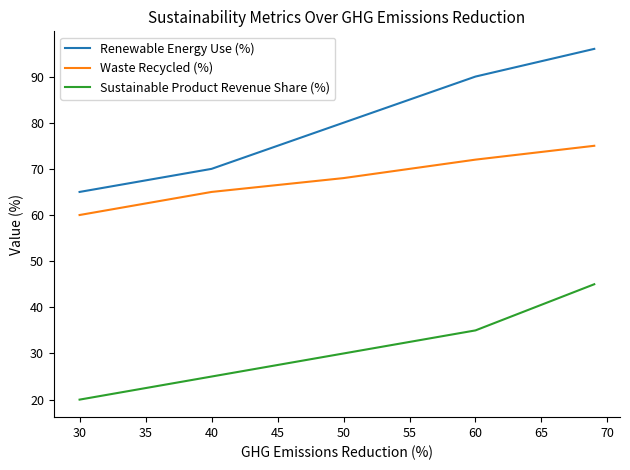

What is the minimum value shown in the chart?

20